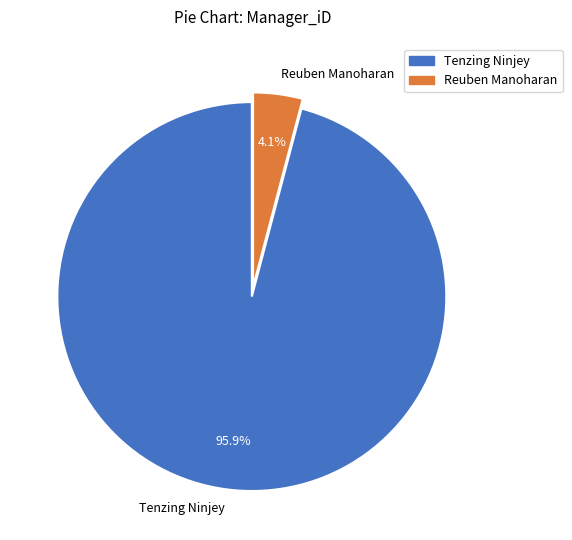

Does Reuben Manoharan account for over 50% of the chart?

No